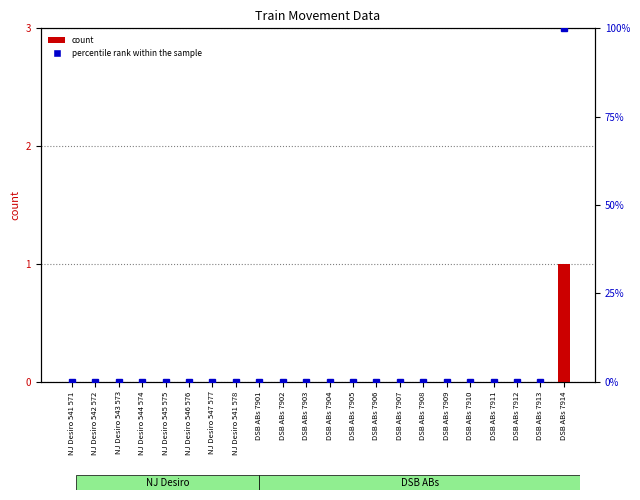

At which label is percentile rank within the sample closest to 50?

NJ Desiro 541 571